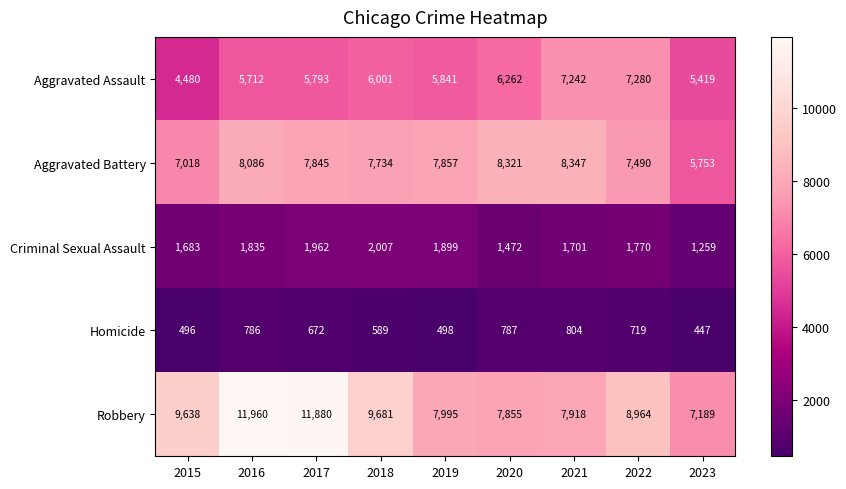

Rank the series at 2021 from highest to lowest value.

Aggravated Battery, Robbery, Aggravated Assault, Criminal Sexual Assault, Homicide